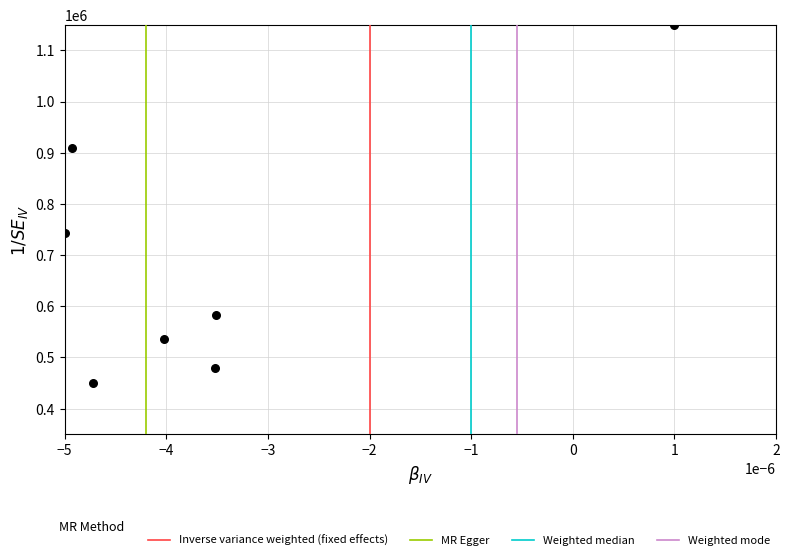

What is the average Y value?

692663.7